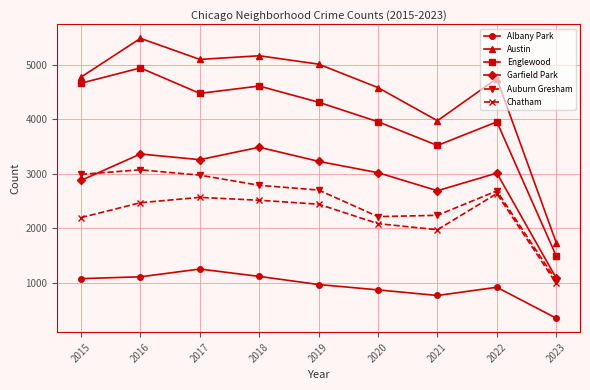

At which category is the sum across all series the highest?

2016